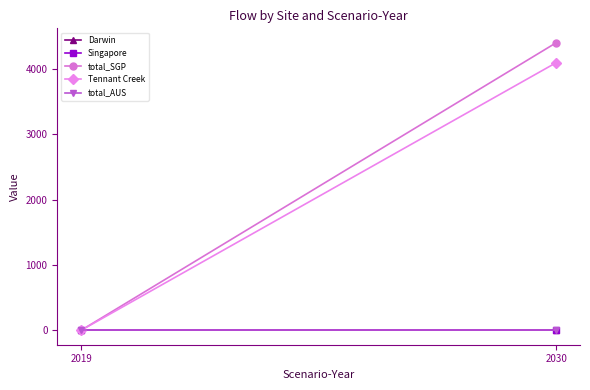

How many lines are shown in the chart?

5